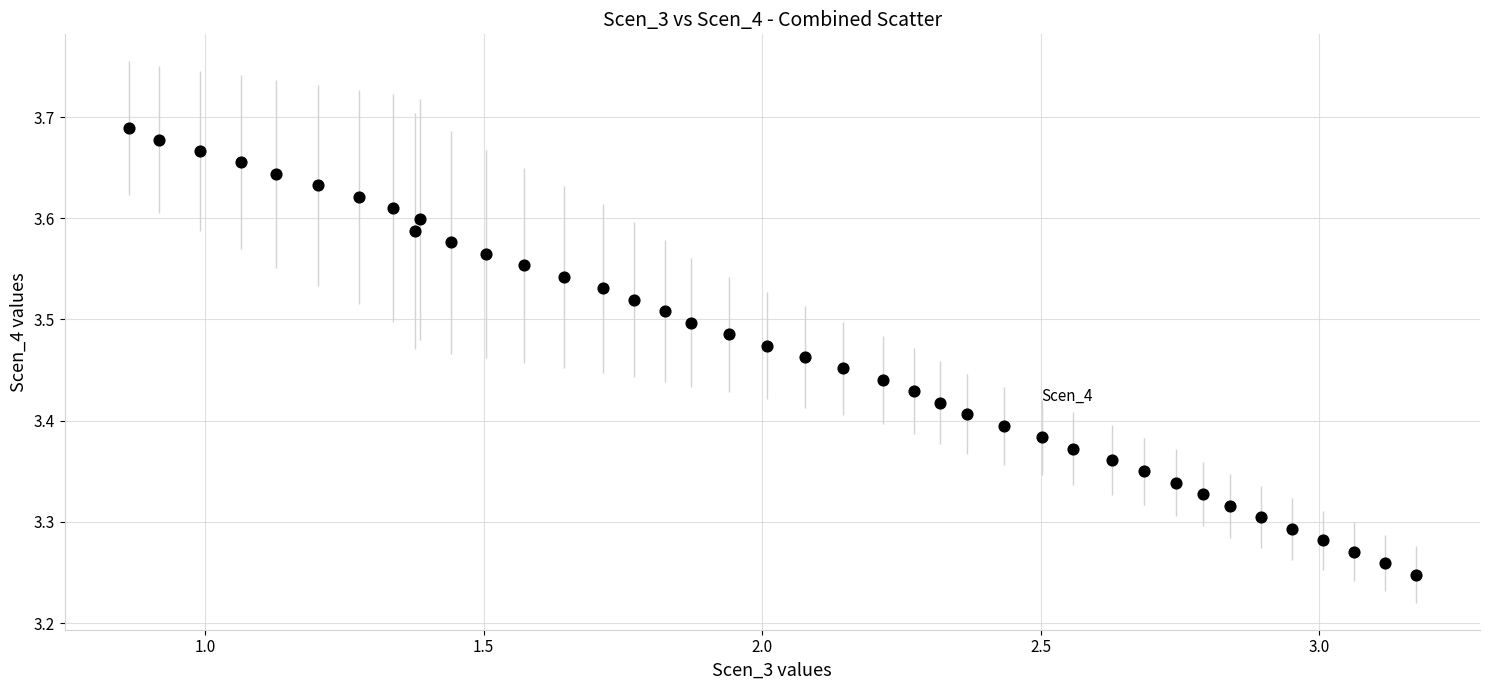

What is the range of Y values (max minus min)?

0.4